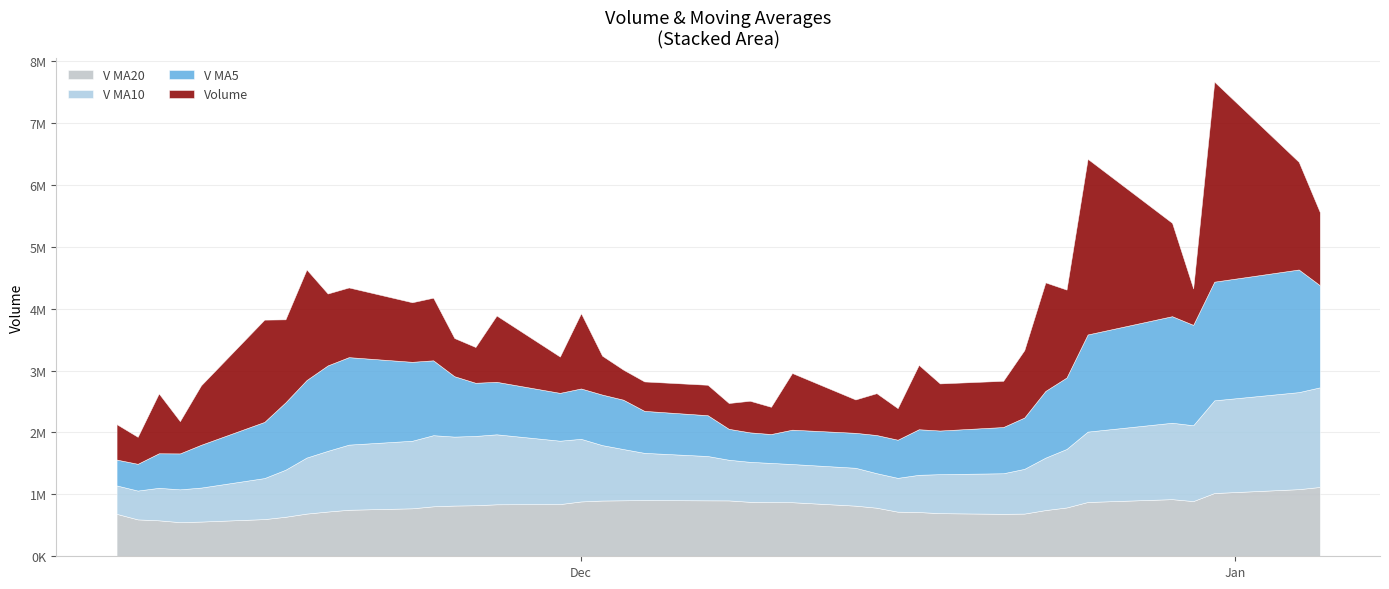

Reading right to left, list all the values displayed in this chart.

volume: 2020-11-09=572379.4	2020-11-10=435910.1	2020-11-11=966778.4	2020-11-12=521527.2	2020-11-13=960861.2	2020-11-16=1652272.6	2020-11-17=1341220.6	2020-11-18=1786252.2	2020-11-19=1161579.8	2020-11-20=1125991.1	2020-11-23=962307.2	2020-11-24=1011969.2	2020-11-25=616918.2	2020-11-26=577961.2	2020-11-27=1071120.6	2020-11-30=586348.8	2020-12-01=1216118.4	2020-12-02=628833.9	2020-12-03=485477.2	2020-12-04=475420.5	2020-12-07=491494.0	2020-12-08=417181.8	2020-12-09=510737.7	2020-12-10=439994.6	2020-12-11=915634.9	2020-12-14=539240.4	2020-12-15=676117.4	2020-12-16=510175.0	2020-12-17=1039524.1	2020-12-18=760975.5	2020-12-21=747009.2	2020-12-22=1089034.8	2020-12-23=1753415.1	2020-12-24=1420925.1	2020-12-25=2837597.2	2020-12-29=1507988.9	2020-12-30=588729.0	2020-12-31=3231406.2	2021-01-04=1739726.9	2021-01-05=1181269.4
v_ma5: 2020-11-09=418231.9	2020-11-10=432304.6	2020-11-11=558185.2	2020-11-12=580599.8	2020-11-13=691491.3	2020-11-16=907469.9	2020-11-17=1088532.0	2020-11-18=1252426.8	2020-11-19=1380437.3	2020-11-20=1413463.3	2020-11-23=1275470.2	2020-11-24=1209619.9	2020-11-25=975753.1	2020-11-26=859029.4	2020-11-27=848055.3	2020-11-30=772863.6	2020-12-01=813693.4	2020-12-02=816076.6	2020-12-03=797579.8	2020-12-04=678439.8	2020-12-07=659468.8	2020-12-08=499681.5	2020-12-09=476062.2	2020-12-10=466965.7	2020-12-11=555008.6	2020-12-14=564557.9	2020-12-15=616345.0	2020-12-16=616232.5	2020-12-17=736138.4	2020-12-18=705206.5	2020-12-21=746760.2	2020-12-22=829343.7	2020-12-23=1077991.7	2020-12-24=1154271.9	2020-12-25=1569596.3	2020-12-29=1721792.2	2020-12-30=1621731.1	2020-12-31=1917329.3	2021-01-04=1981089.6	2021-01-05=1649824.1
v_ma10: 2020-11-09=458708.3	2020-11-10=465868.5	2020-11-11=525143.9	2020-11-12=529784.4	2020-11-13=549202.3	2020-11-16=662850.9	2020-11-17=760418.3	2020-11-18=905306.0	2020-11-19=980518.5	2020-11-20=1052477.3	2020-11-23=1091470.1	2020-11-24=1149076.0	2020-11-25=1114089.9	2020-11-26=1119733.4	2020-11-27=1130759.3	2020-11-30=1024166.9	2020-12-01=1011656.7	2020-12-02=895914.8	2020-12-03=828304.6	2020-12-04=763247.5	2020-12-07=716166.2	2020-12-08=656687.5	2020-12-09=646069.4	2020-12-10=632272.7	2020-12-11=616724.2	2020-12-14=612013.3	2020-12-15=558013.2	2020-12-16=546147.3	2020-12-17=601552.0	2020-12-18=630107.5	2020-12-21=655659.1	2020-12-22=722844.4	2020-12-23=847112.1	2020-12-24=945205.2	2020-12-25=1137401.4	2020-12-29=1234276.2	2020-12-30=1225537.4	2020-12-31=1497660.5	2021-01-04=1567680.8	2021-01-05=1609710.2
v_ma20: 2020-11-09=685913.8	2020-11-10=596121.8	2020-11-11=580984.1	2020-11-12=551742.2	2020-11-13=560911.3	2020-11-16=600800.5	2020-11-17=638313.1	2020-11-18=689819.4	2020-11-19=722923.7	2020-11-20=751601.3	2020-11-23=775089.2	2020-11-24=807472.2	2020-11-25=819616.9	2020-11-26=824758.9	2020-11-27=839980.8	2020-11-30=843508.9	2020-12-01=886037.5	2020-12-02=900610.4	2020-12-03=904411.6	2020-12-04=907862.4	2020-12-07=903818.1	2020-12-08=902881.7	2020-12-09=880079.7	2020-12-10=876003.1	2020-12-11=873741.7	2020-12-14=818090.1	2020-12-15=784835.0	2020-12-16=721031.1	2020-12-17=714928.3	2020-12-18=696677.5	2020-12-21=685912.6	2020-12-22=689765.9	2020-12-23=746590.8	2020-12-24=788738.9	2020-12-25=877062.8	2020-12-29=923144.8	2020-12-30=891775.3	2020-12-31=1021903.9	2021-01-04=1084616.4	2021-01-05=1119908.9